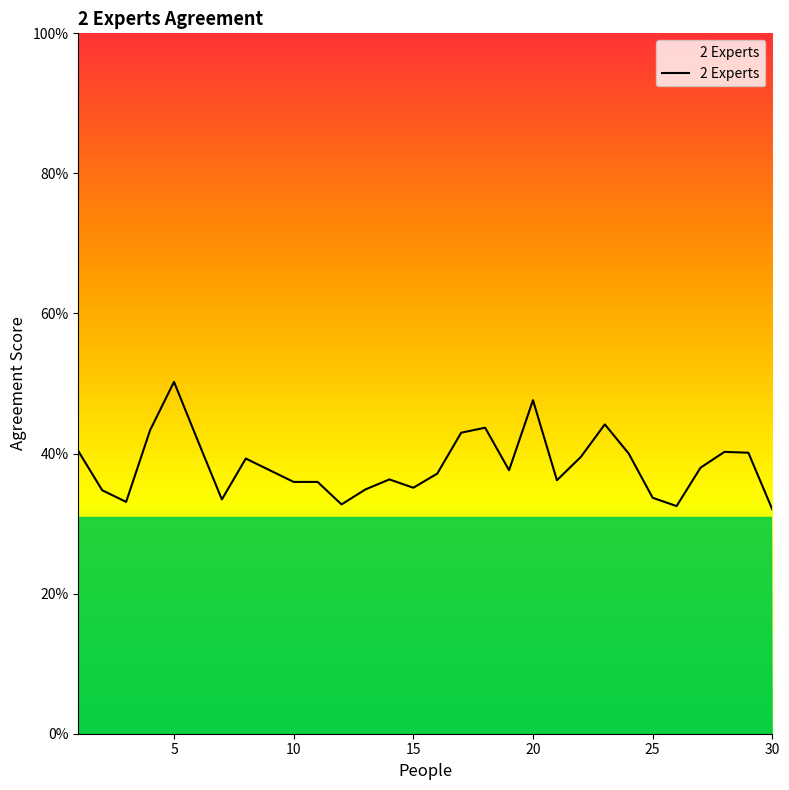

True or false: there are more than 0 points higher than both neighbors.

True